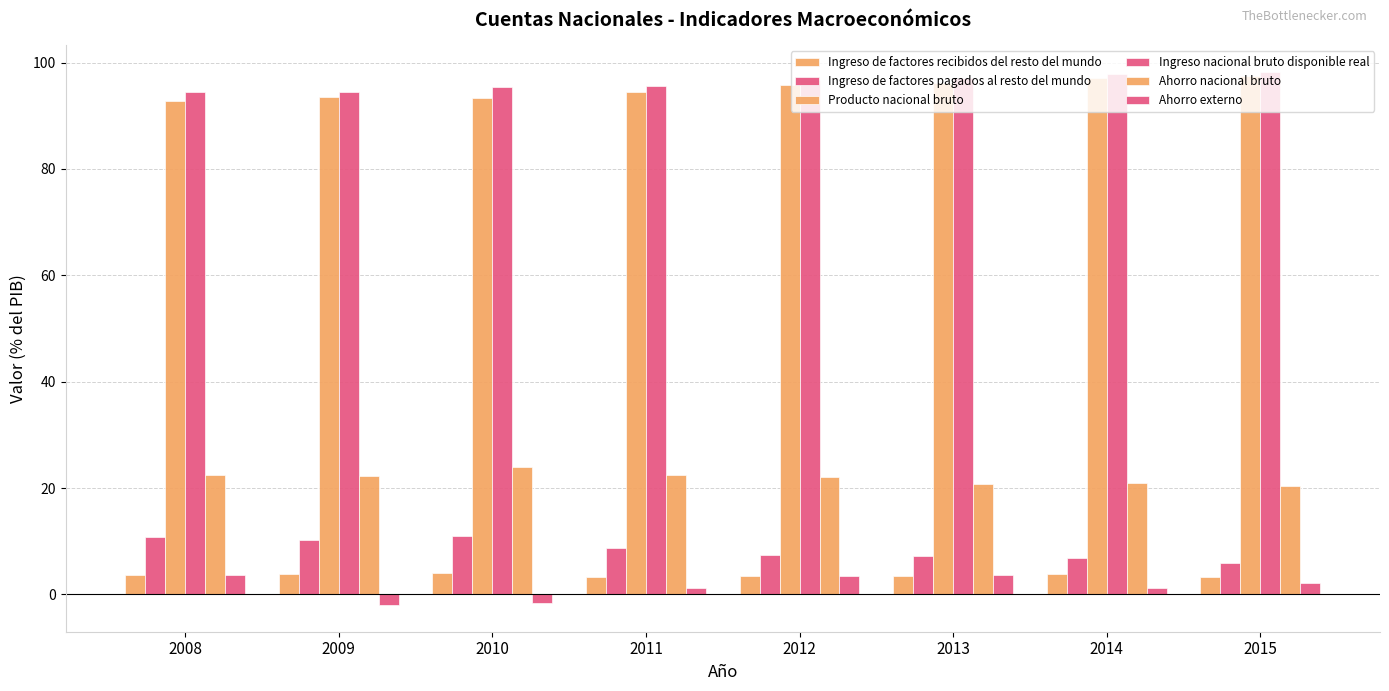

Reading right to left, what are all the values shown in this chart?

Ingreso de factores recibidos del resto del mundo: 2015=3.3	2014=3.9	2013=3.5	2012=3.4	2011=3.2	2010=4.1	2009=3.8	2008=3.6
Ingreso de factores pagados al resto del mundo: 2015=5.9	2014=6.9	2013=7.3	2012=7.5	2011=8.7	2010=10.9	2009=10.2	2008=10.8
Producto nacional bruto: 2015=97.4	2014=97.0	2013=96.2	2012=95.8	2011=94.5	2010=93.3	2009=93.5	2008=92.8
Ingreso nacional bruto disponible real: 2015=98.2	2014=97.8	2013=97.0	2012=96.7	2011=95.6	2010=95.4	2009=94.5	2008=94.4
Ahorro nacional bruto: 2015=20.3	2014=20.9	2013=20.7	2012=22.0	2011=22.5	2010=24.0	2009=22.3	2008=22.4
Ahorro externo: 2015=2.1	2014=1.3	2013=3.7	2012=3.5	2011=1.2	2010=-1.7	2009=-2.0	2008=3.6